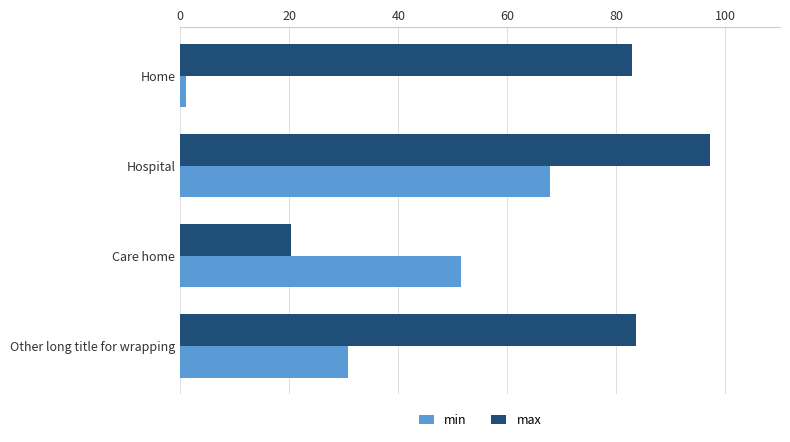

Which series has the widest spread of values?

max